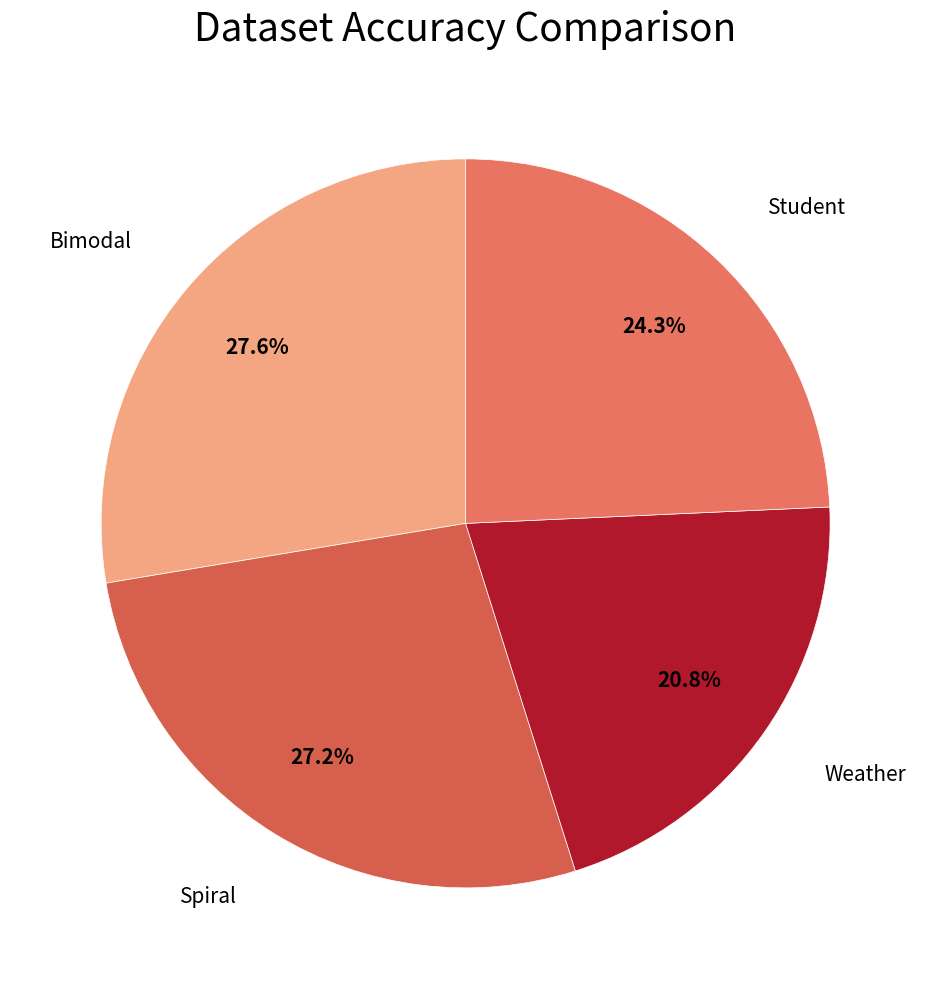

How many segments does this pie chart have?

4